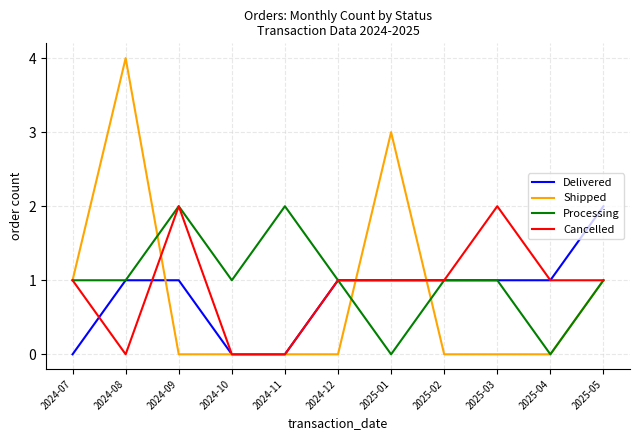

Where do Delivered and Shipped first cross each other?

2024-08 and 2024-09